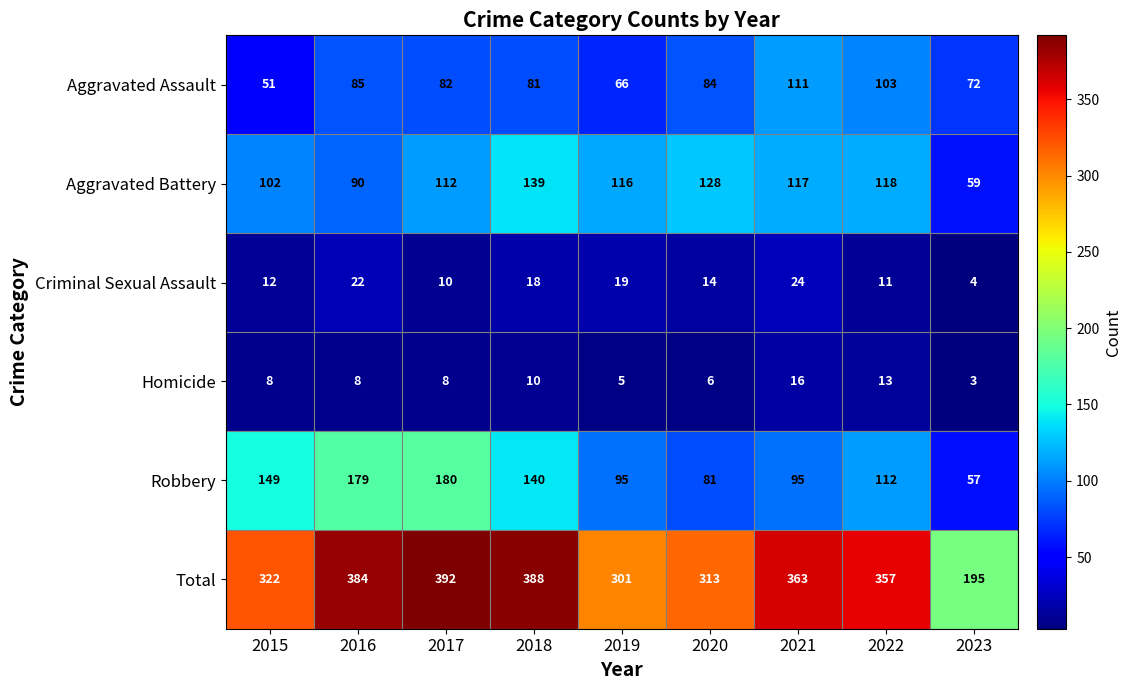

What is the sum of all Total values?

3015